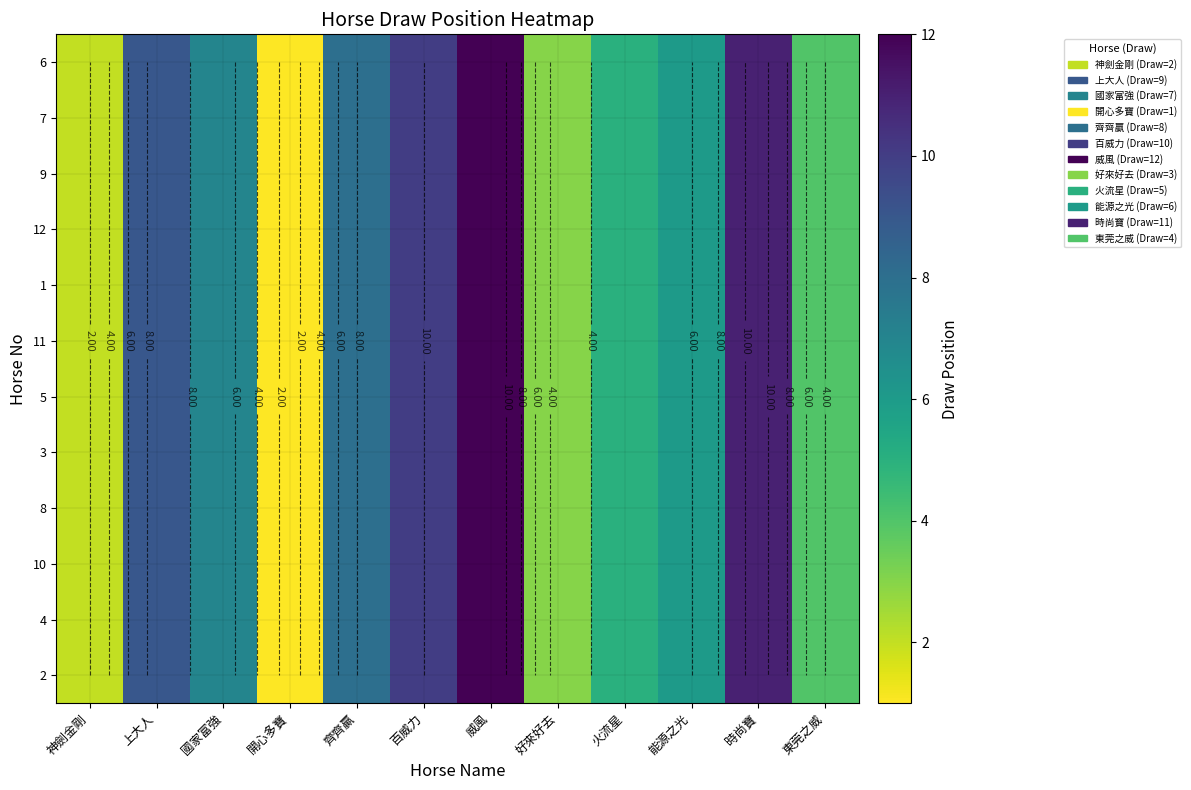

What is the sum of the 4 values at 神劍金剛 and 火流星?

7